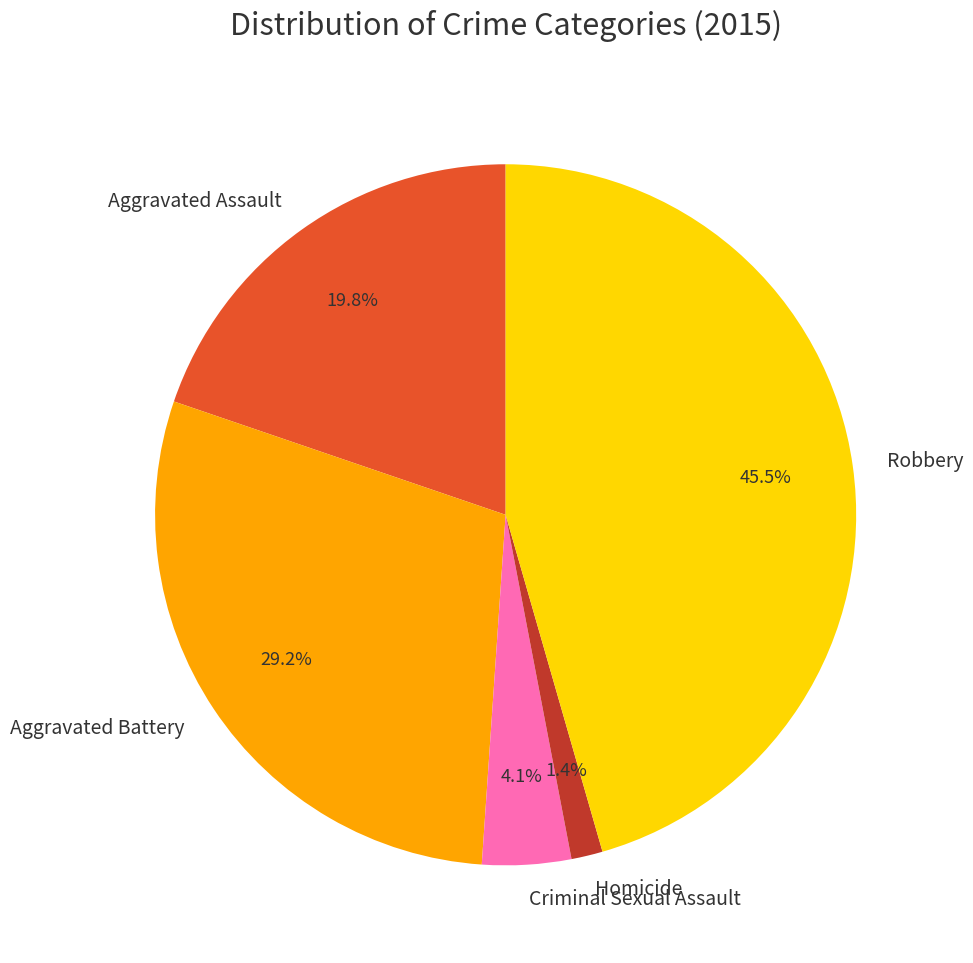

Does any single category account for the majority?

No